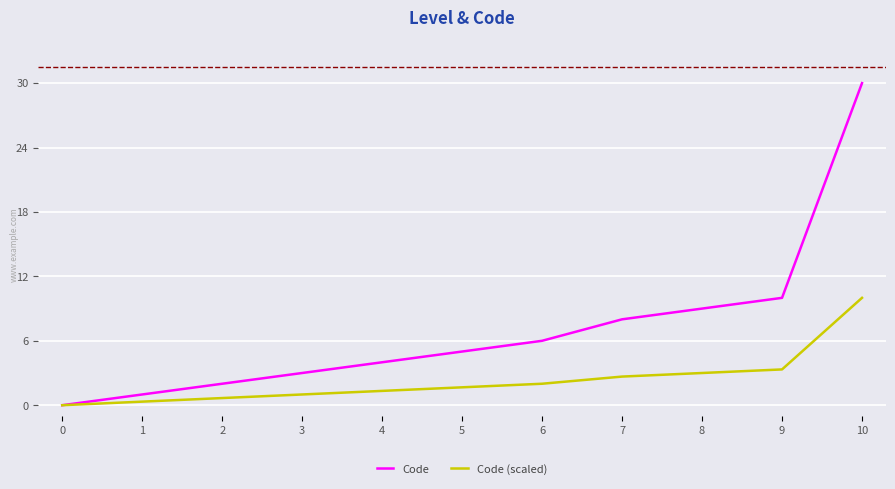

The value of Code (scaled) at 8 is 5.3. True or false?

False